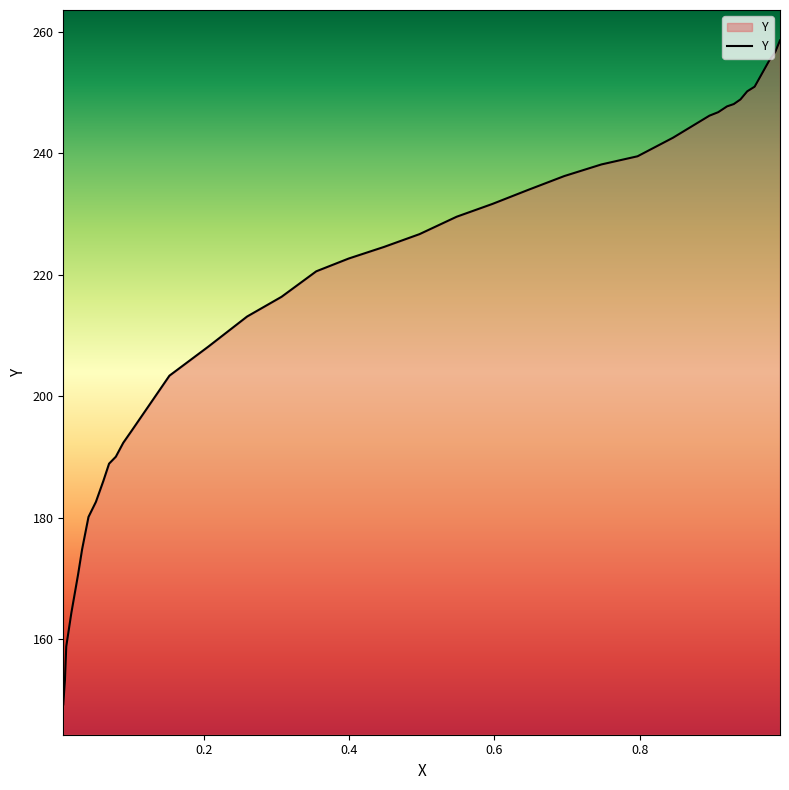

What is the greatest value displayed?

258.6